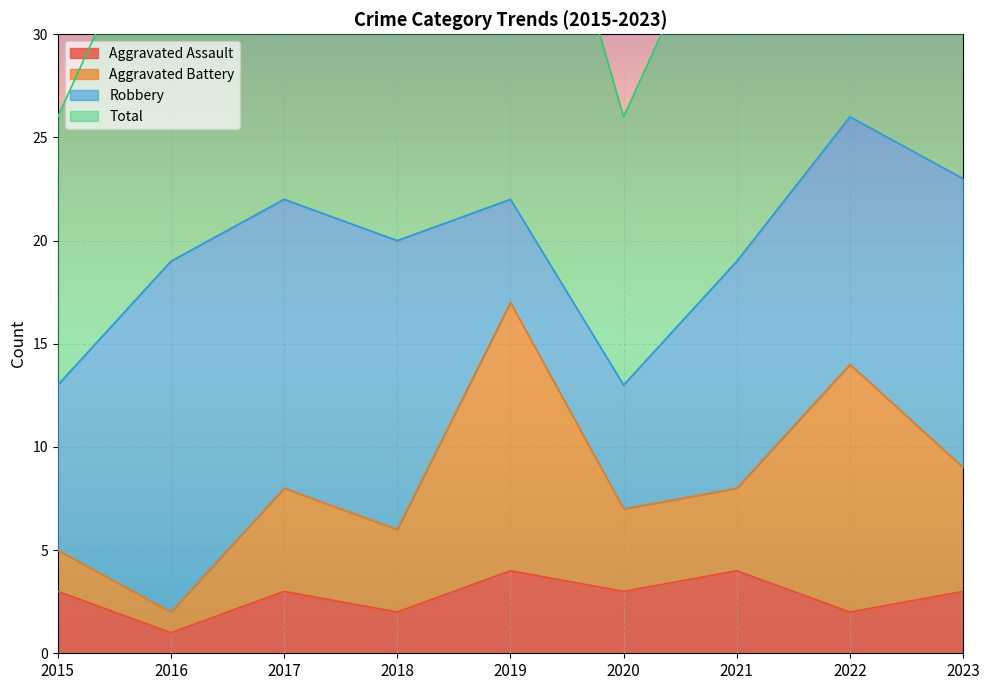

Where is Total nearest to the value 39?

2016